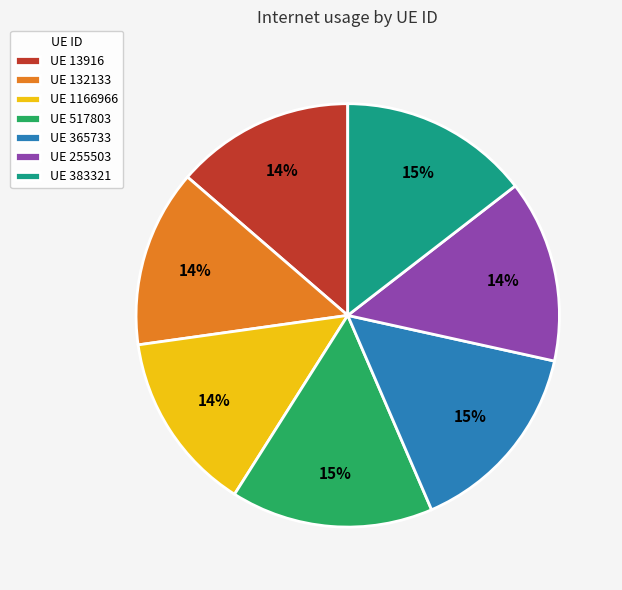

Is UE 132133 the majority of the pie?

No